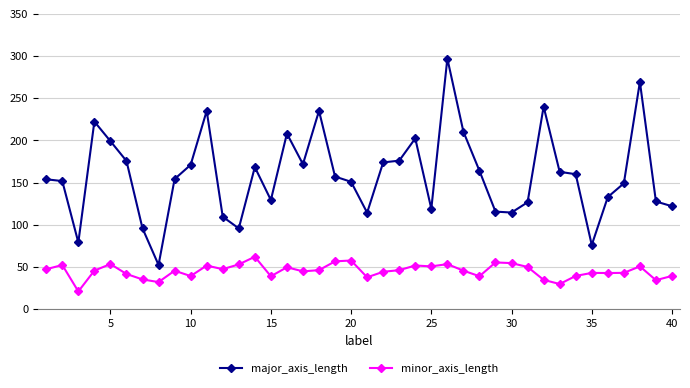

Which series has the largest range (max minus min)?

major_axis_length